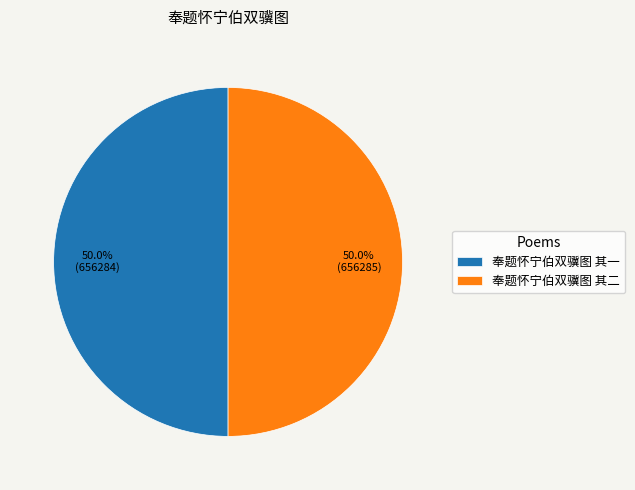

What percentage is NOT represented by 奉题怀宁伯双骥图 其二?

50.0%